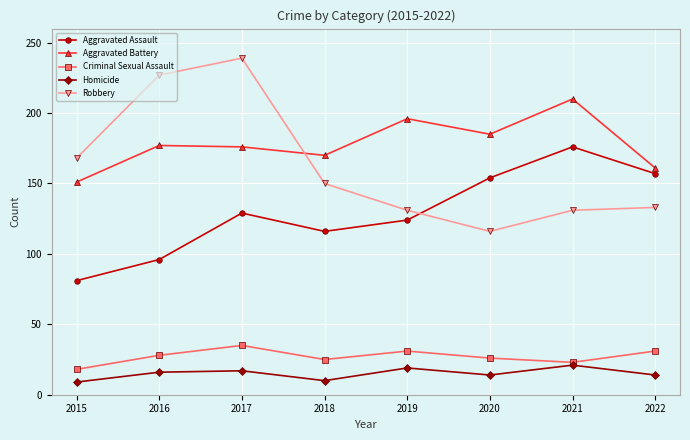

At which category is the sum across all series the highest?

2017